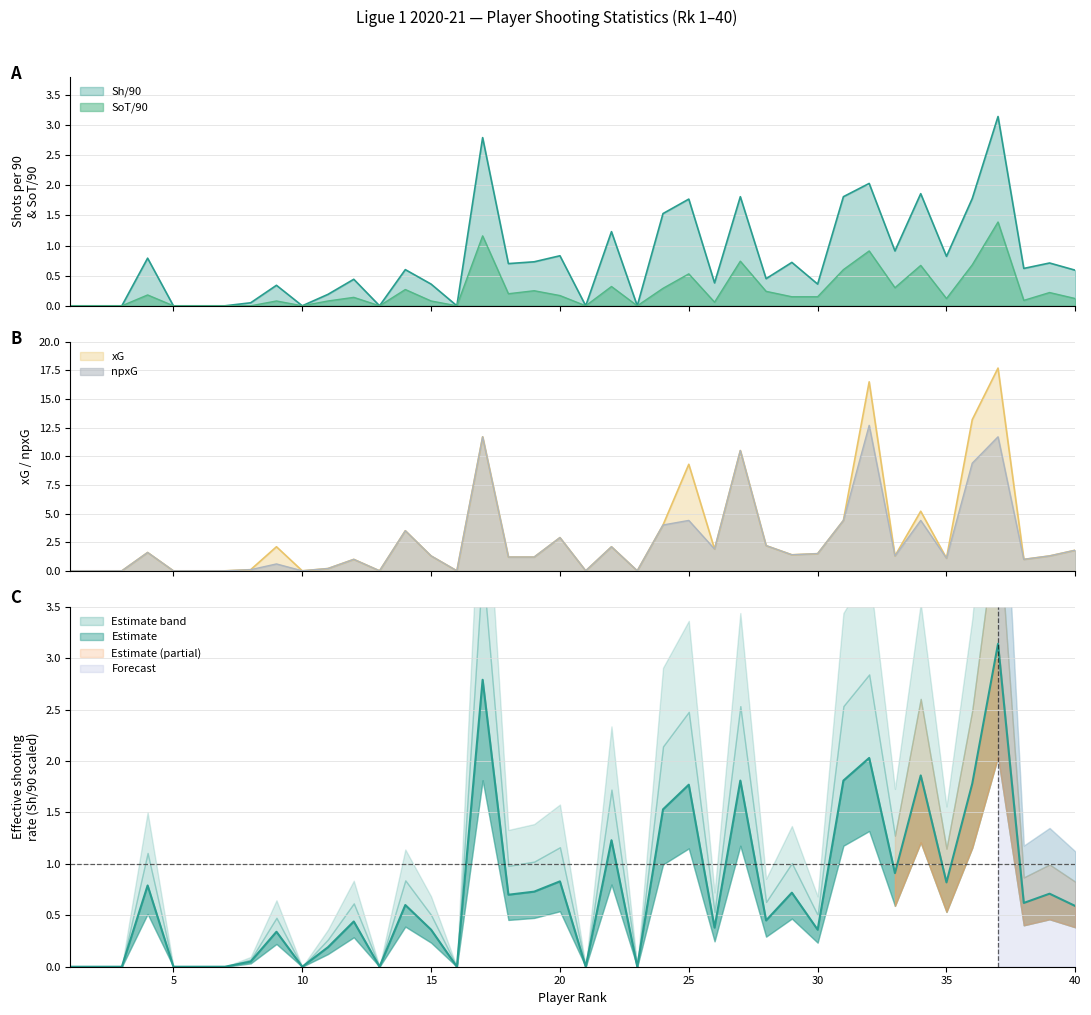

True or false: Sh/90 and xG intersect in this chart.

False